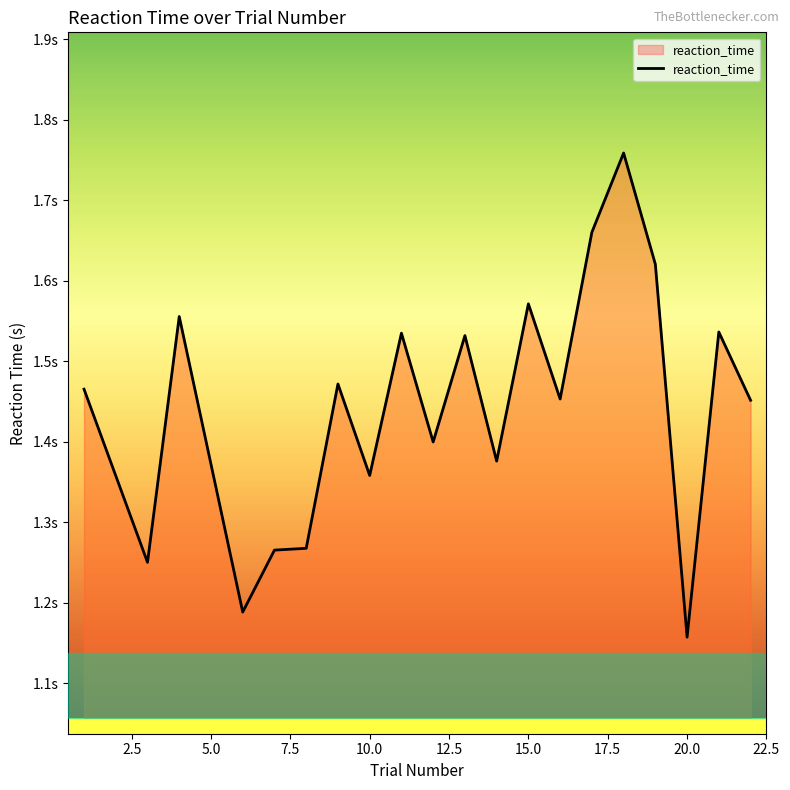

Rank the categories by value from highest to lowest.

18, 17, 19, 15, 4, 21, 11, 13, 9, 1, 16, 22, 12, 14, 10, 8, 7, 3, 6, 20